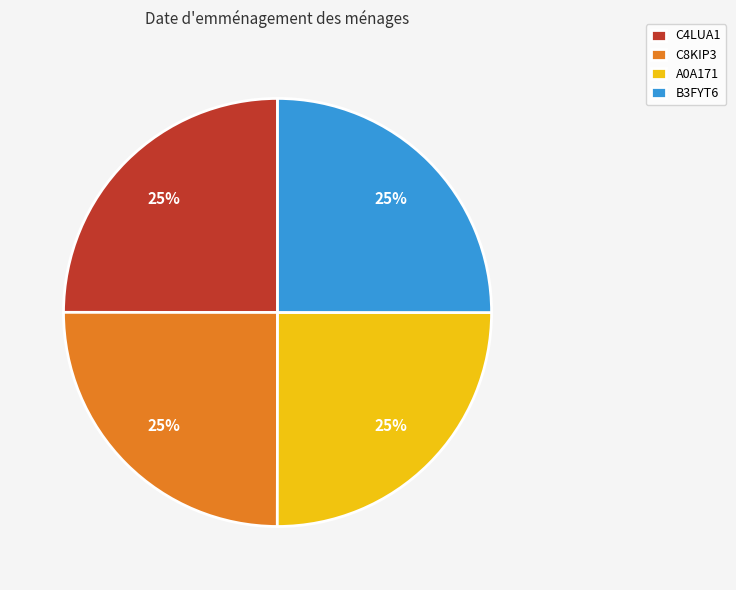

Approximately how many times larger is the value at C8KIP3 compared to A0A171?

1.0